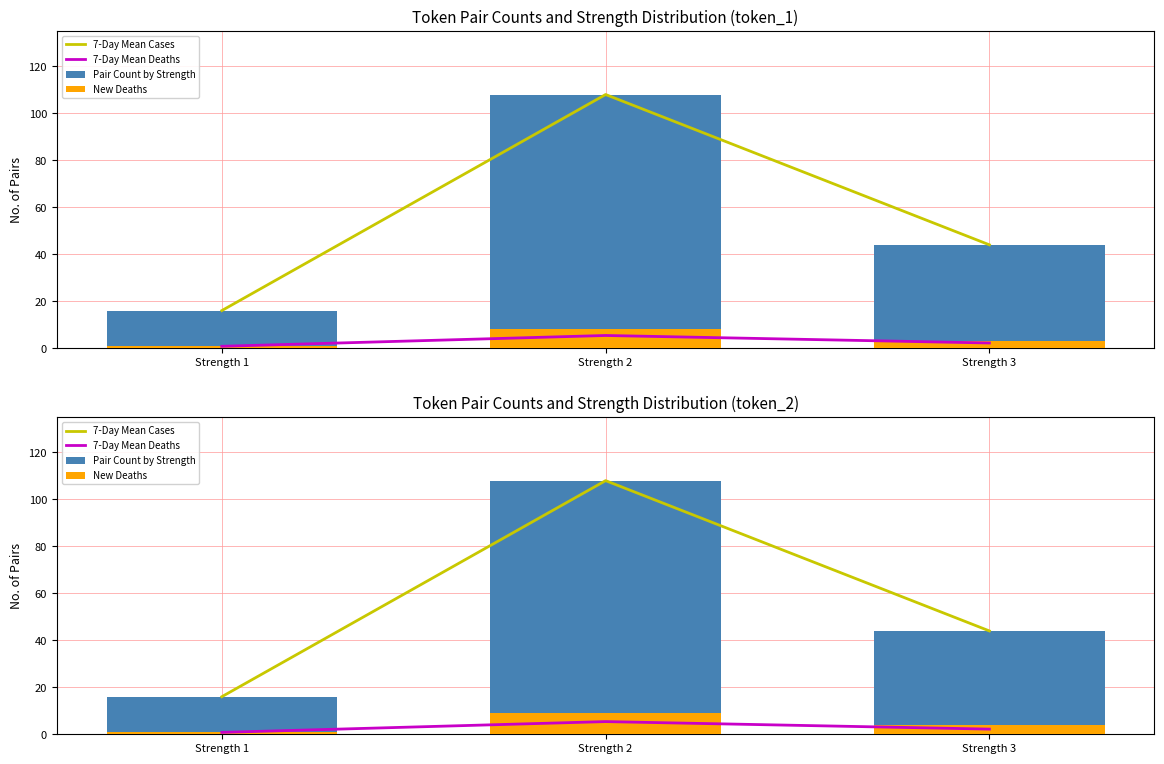

What are all the series names shown in the legend?

7-Day Mean Cases, 7-Day Mean Deaths, Pair Count by Strength, New Deaths